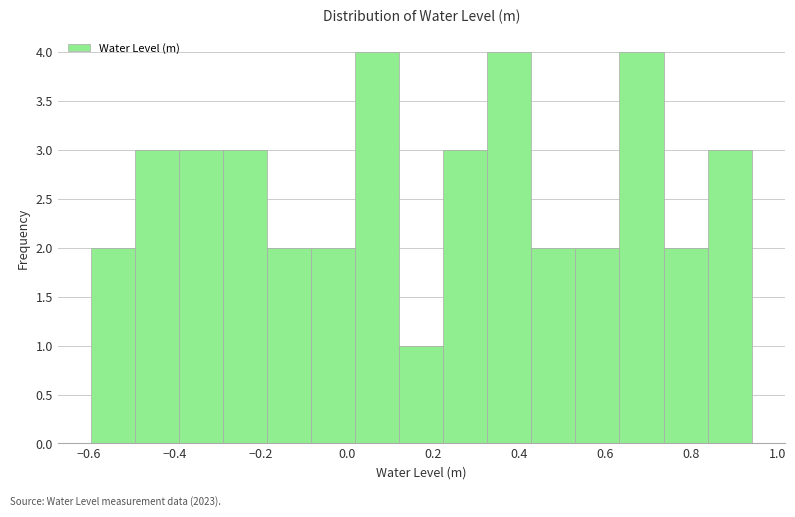

What is the height of the bar covering 0.42 to 0.54 on the x-axis? Neither the bar edges nor the heights are printed on the chart, so give them approximately, as read against the axes.

2